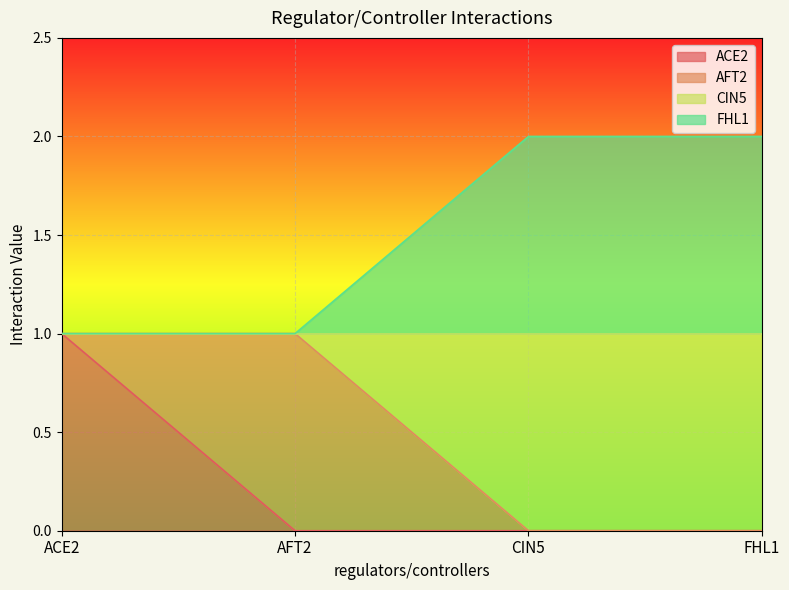

Read the CIN5 value at ACE2.

1